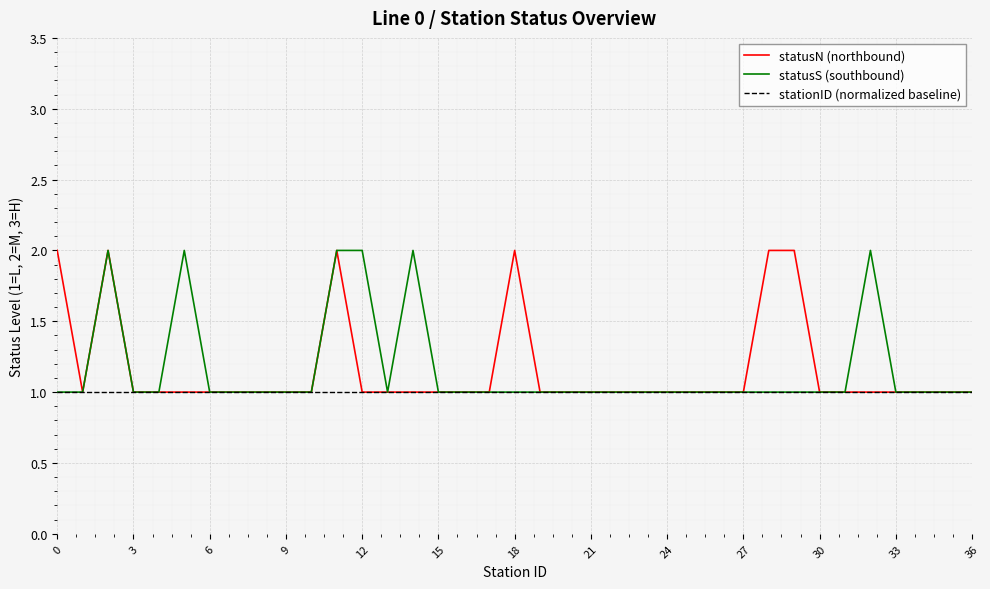

Which series has the largest range (max minus min)?

statusN (northbound)